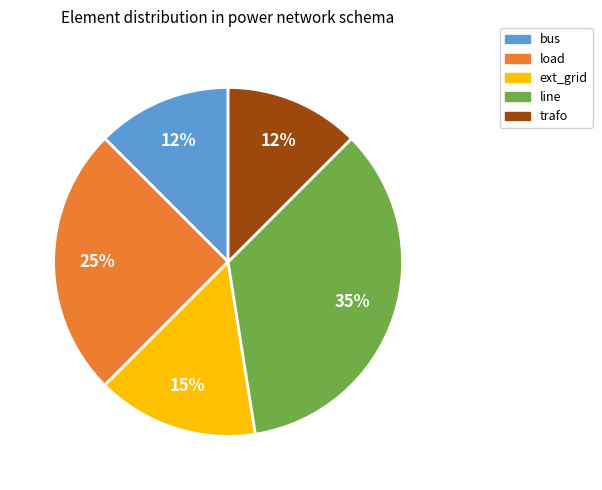

Does any single category account for the majority?

No